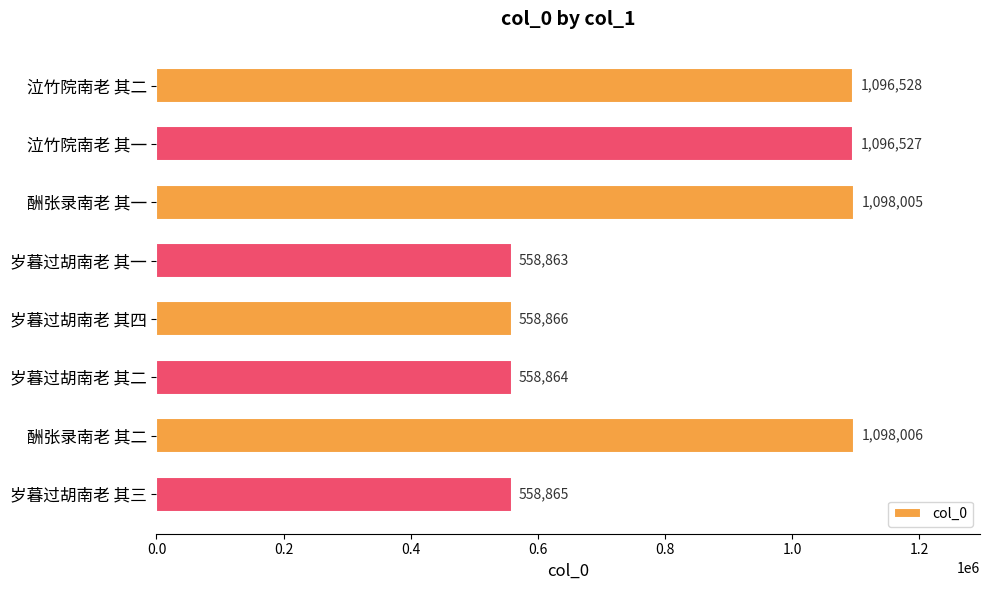

How many bars are there in total?

8